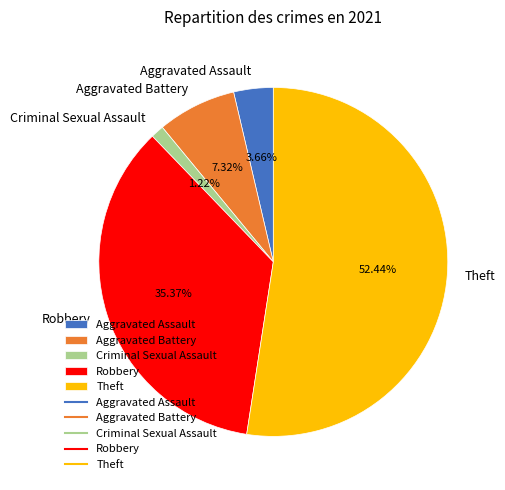

To the nearest percent, what portion does Criminal Sexual Assault represent?

1%